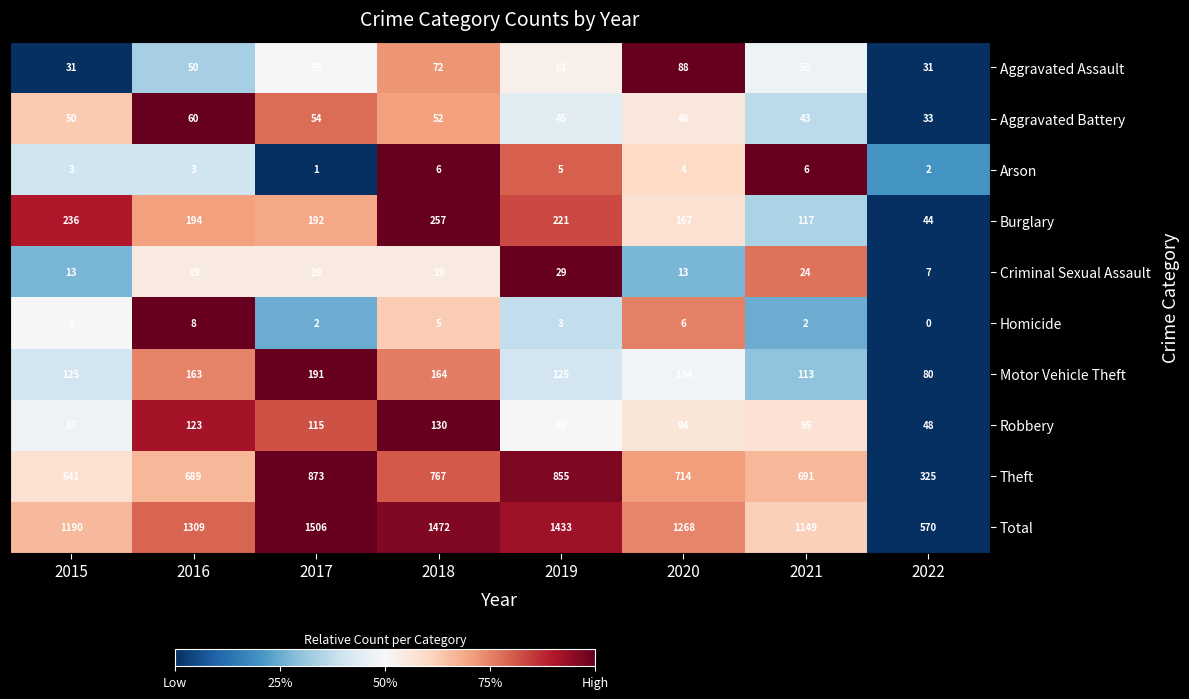

Rank the series at 2022 from highest to lowest value.

Total, Theft, Motor Vehicle Theft, Robbery, Burglary, Aggravated Battery, Aggravated Assault, Criminal Sexual Assault, Arson, Homicide